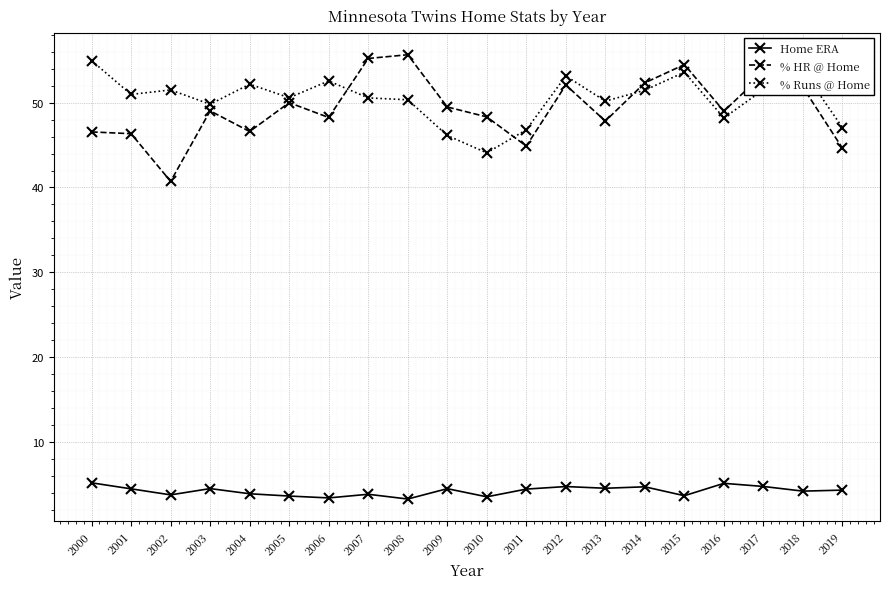

The value of % HR @ Home at 2012 is 52.1. True or false?

True